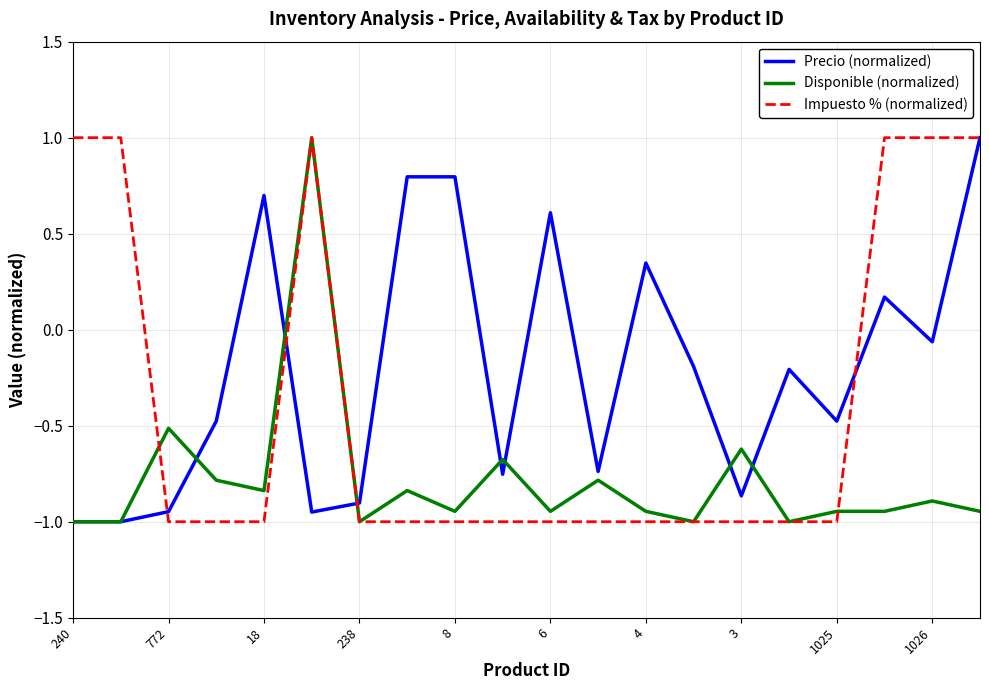

True or false: Disponible (normalized) and Precio (normalized) intersect in this chart.

True